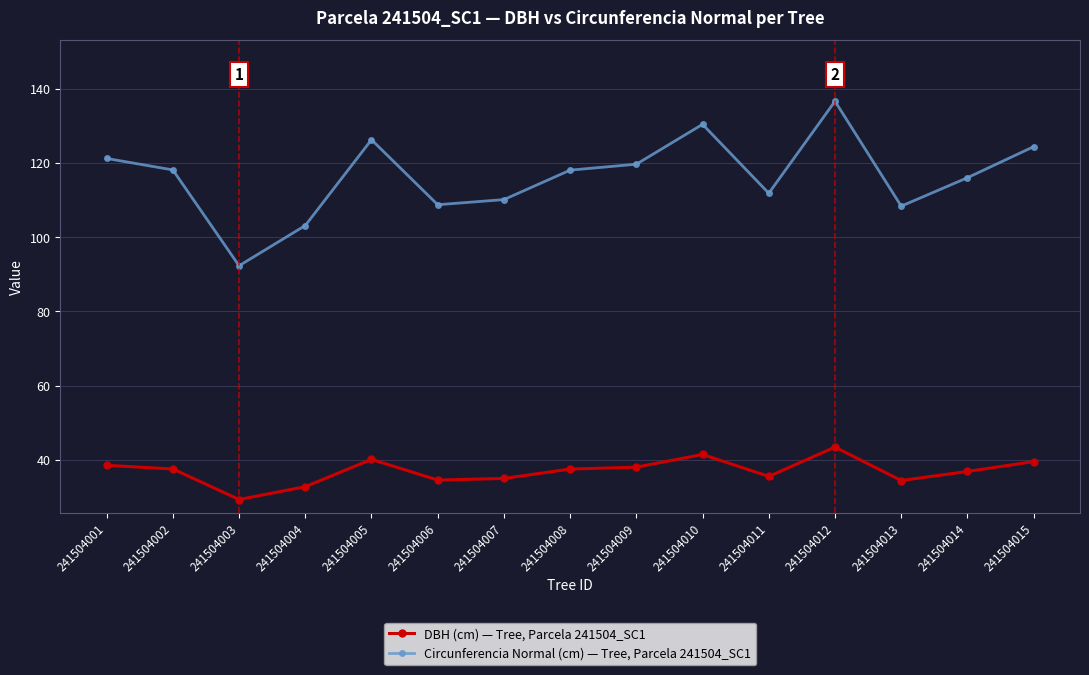

What is the difference between the highest and lowest values at 241504012?

93.1